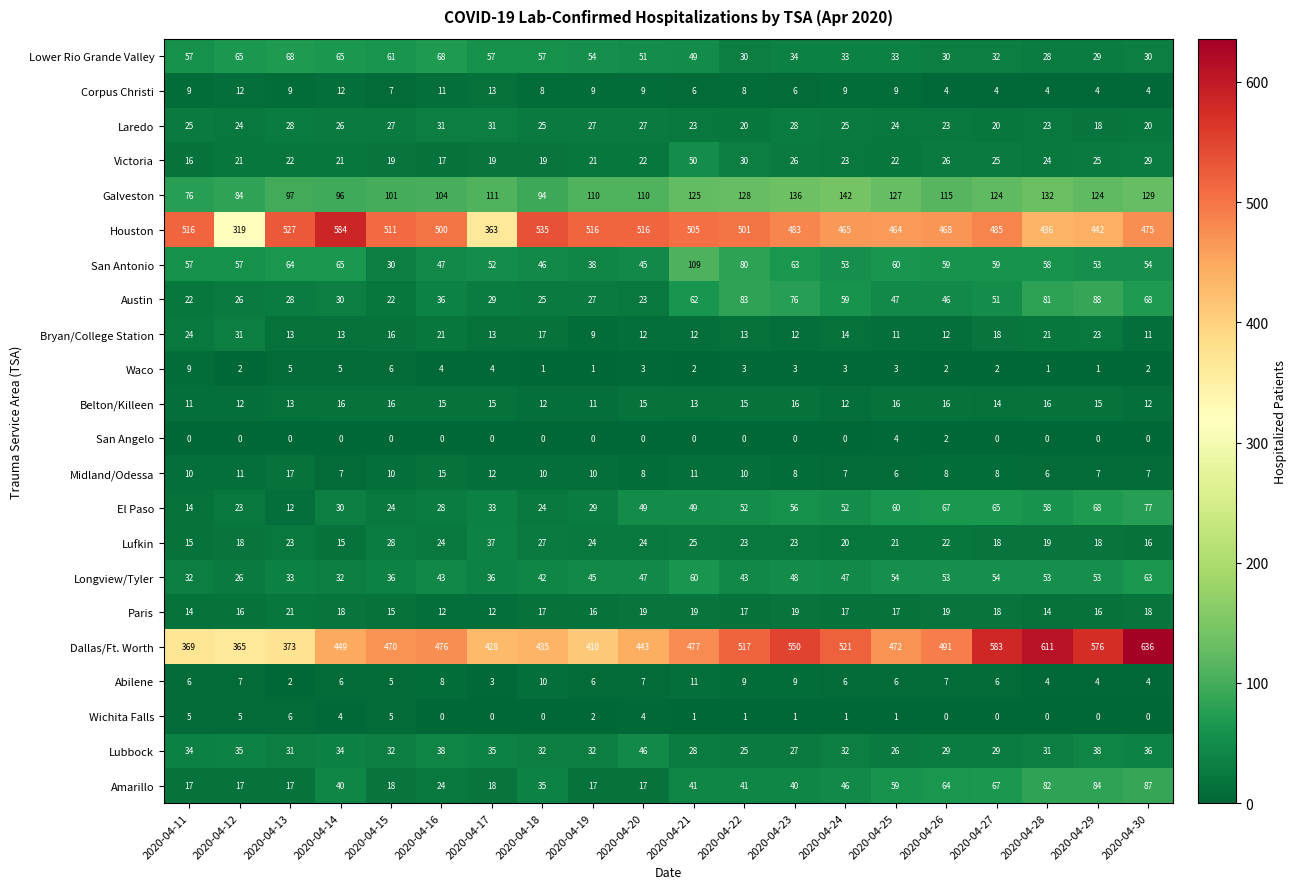

Count the number of categories in the chart.

20